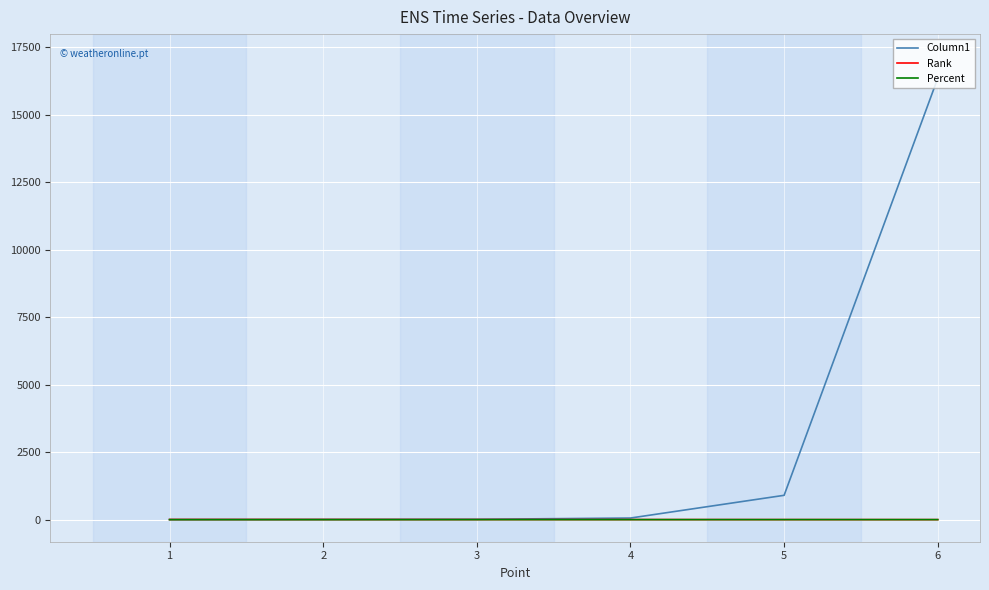

At which label does Rank reach its minimum?

6